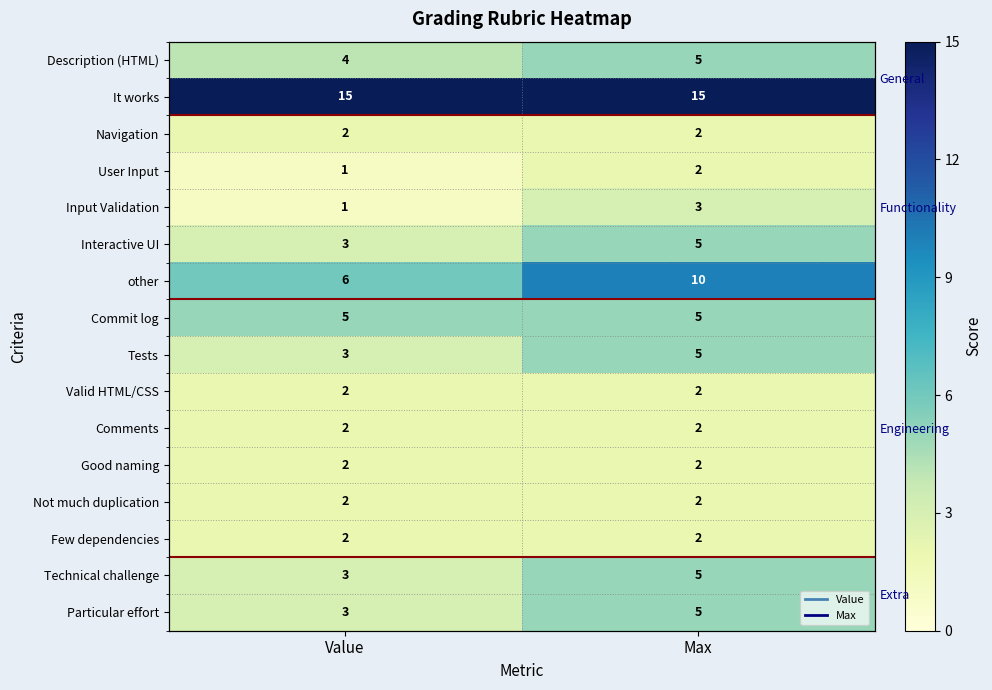

What is the minimum value shown in the chart?

1